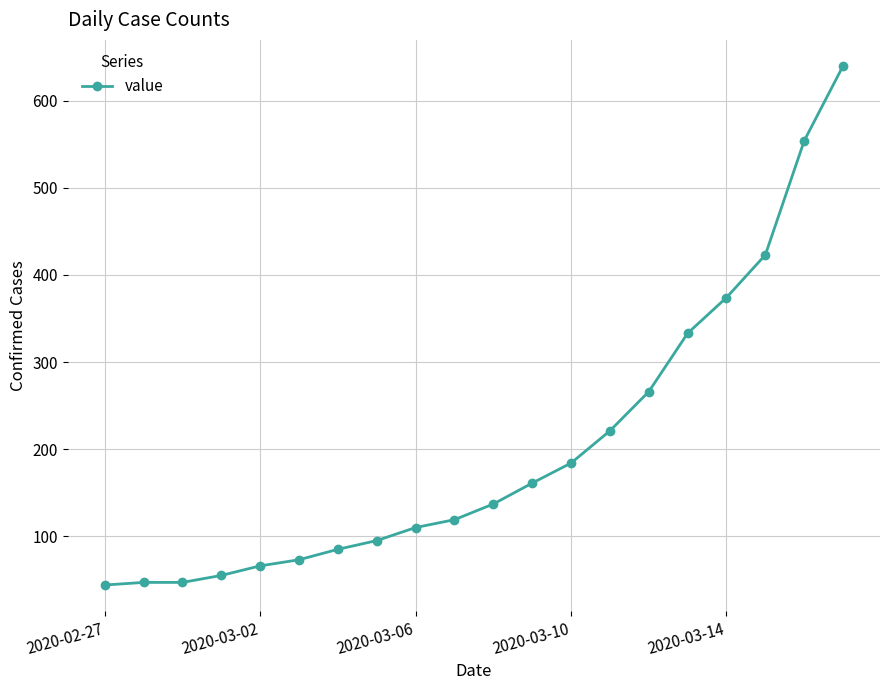

What is the difference between the second highest and minimum values?

510